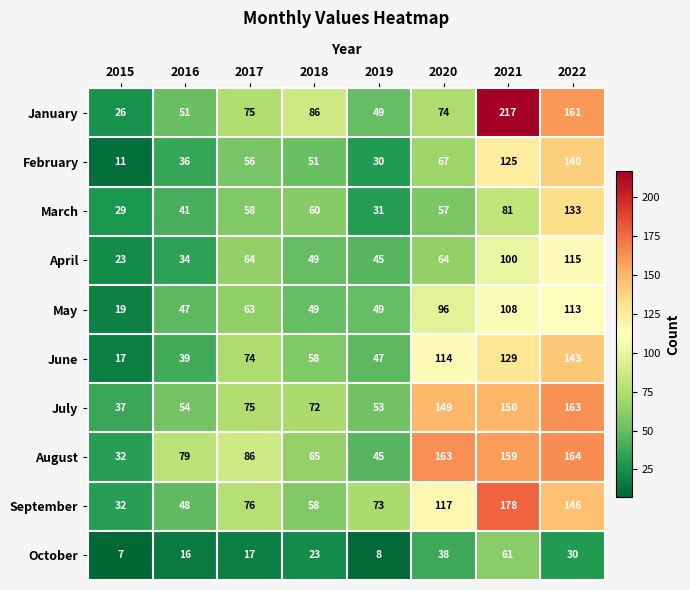

Which series has the largest total across all categories?

August